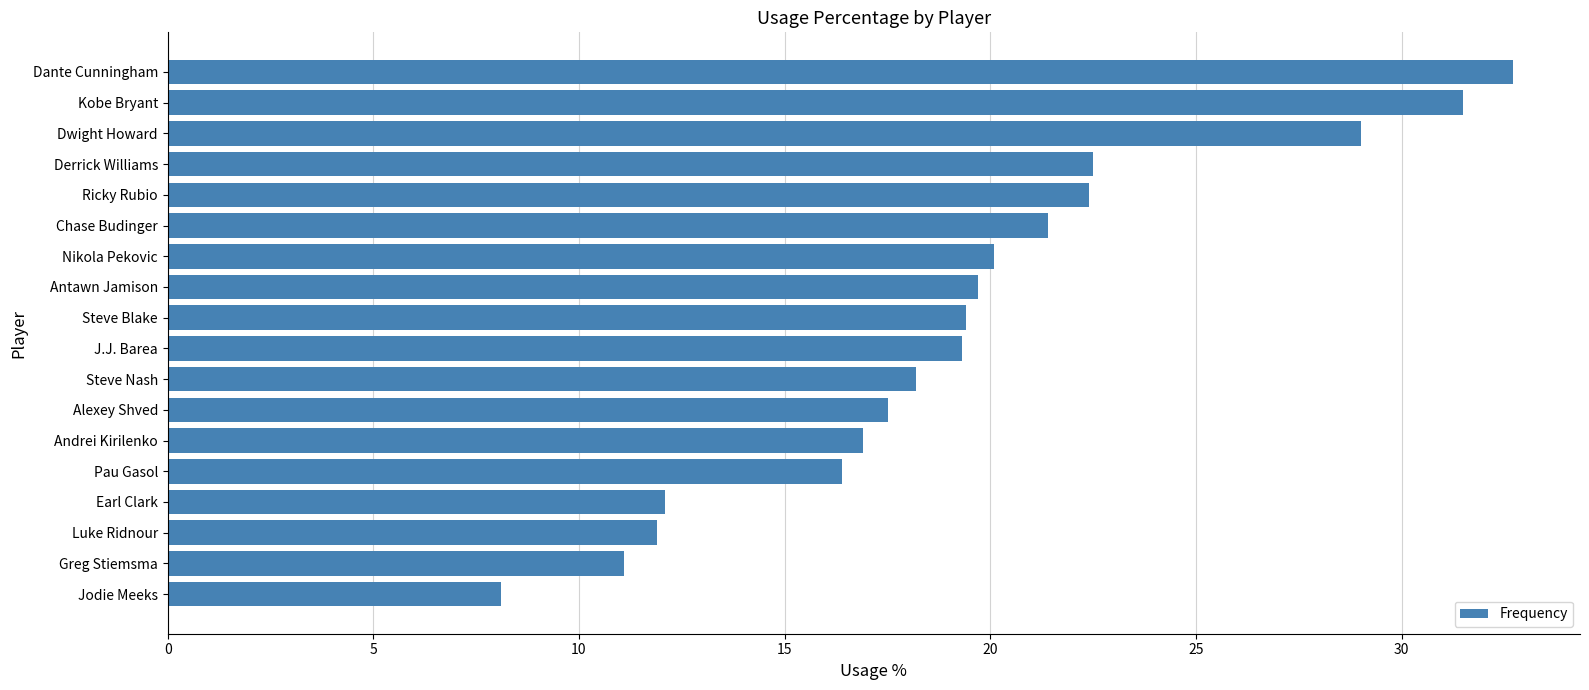

What is the smallest value displayed?

8.1